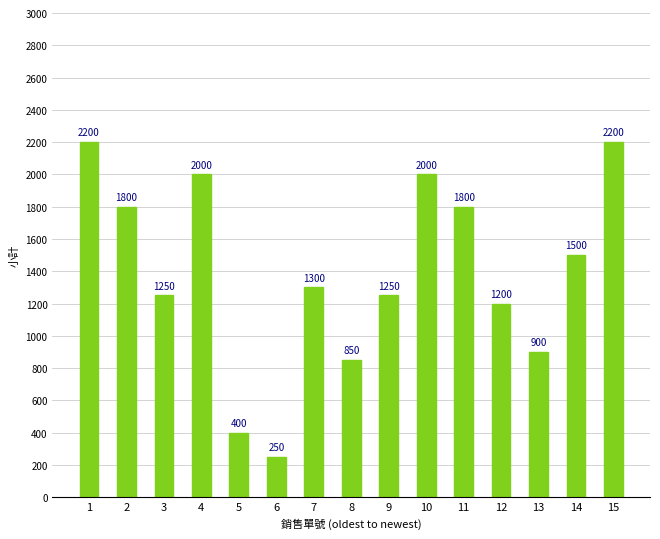

Which label corresponds to the smallest value in the chart?

6